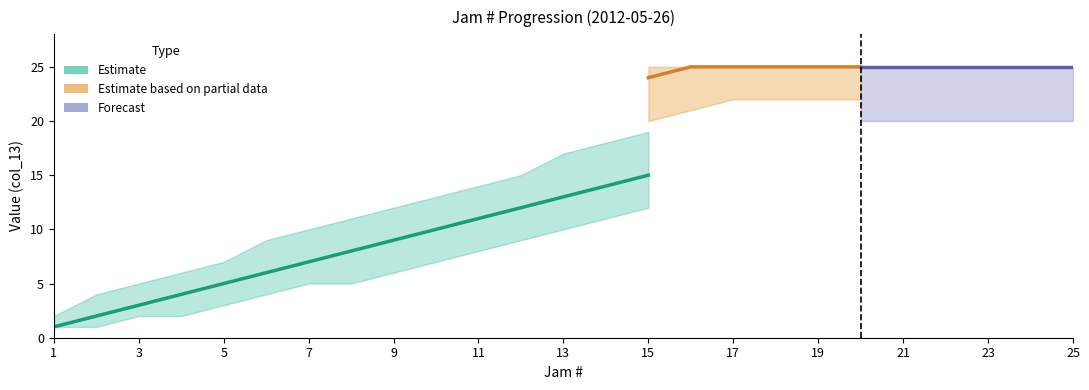

True or false: the data shows 6 at 23.

False